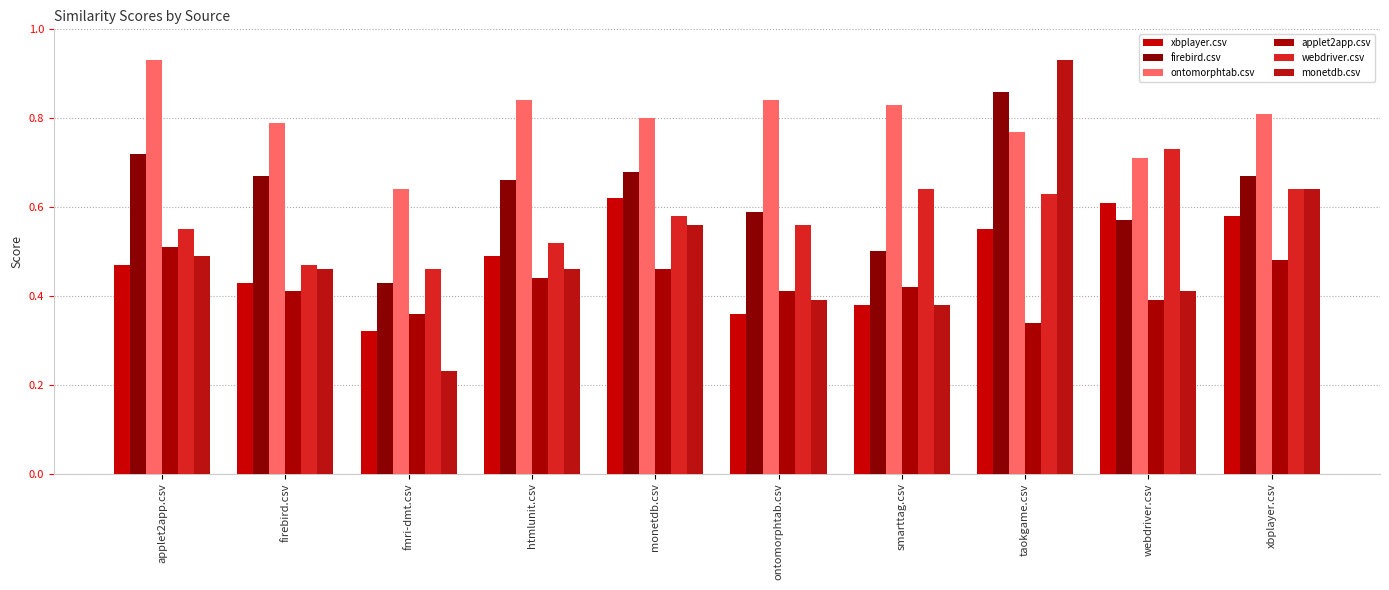

At how many categories does at least one series exceed 0?

10